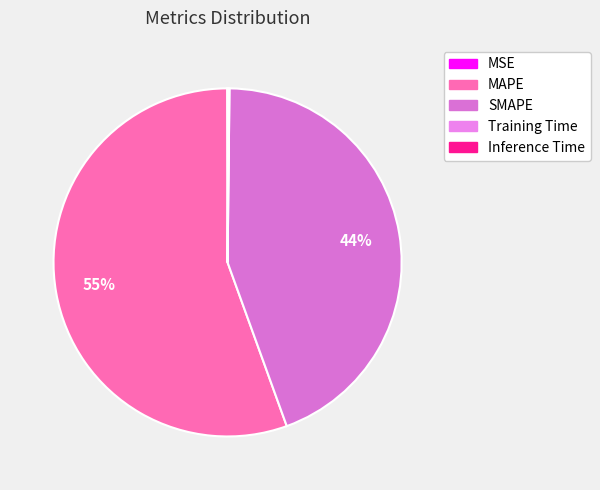

The MAPE slice represents 42% of the pie. True or false?

False